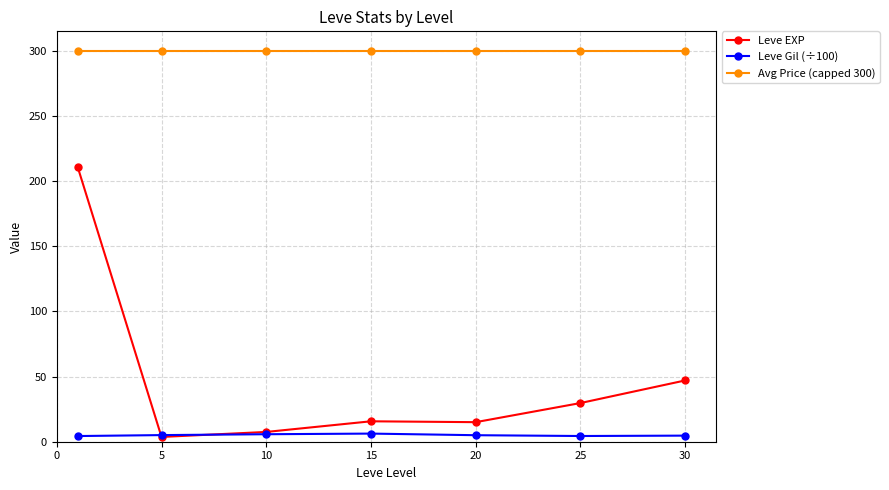

What is the greatest value displayed?

300.0